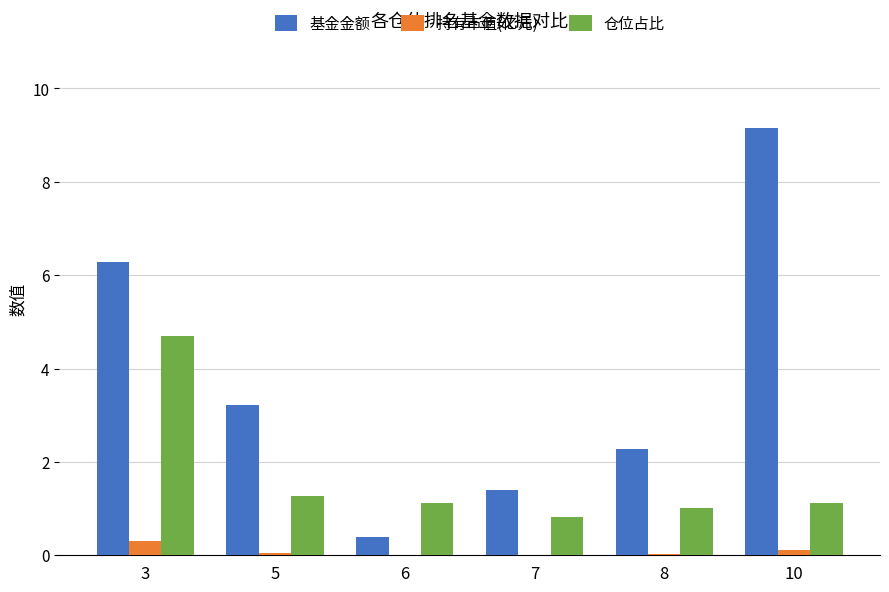

The value of 仓位占比 at 7 is 0.8. True or false?

True